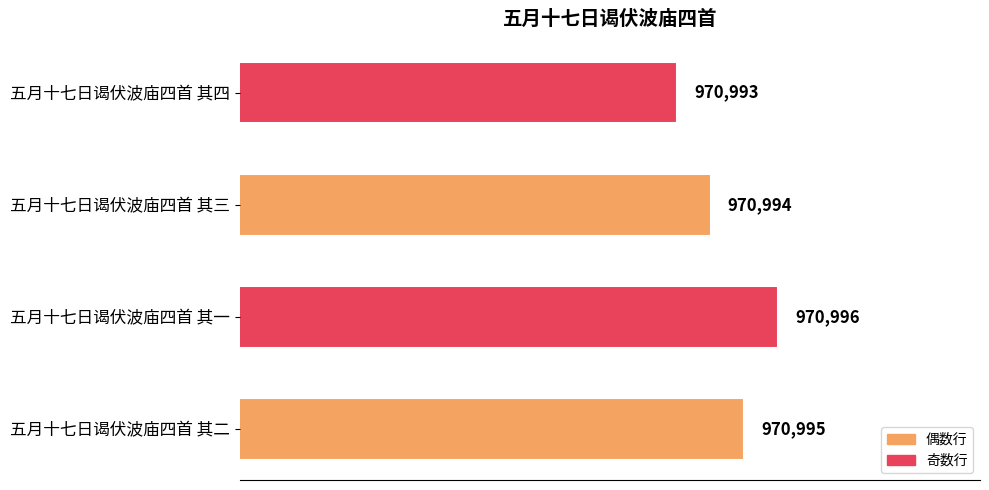

Are the bars horizontal?

Yes